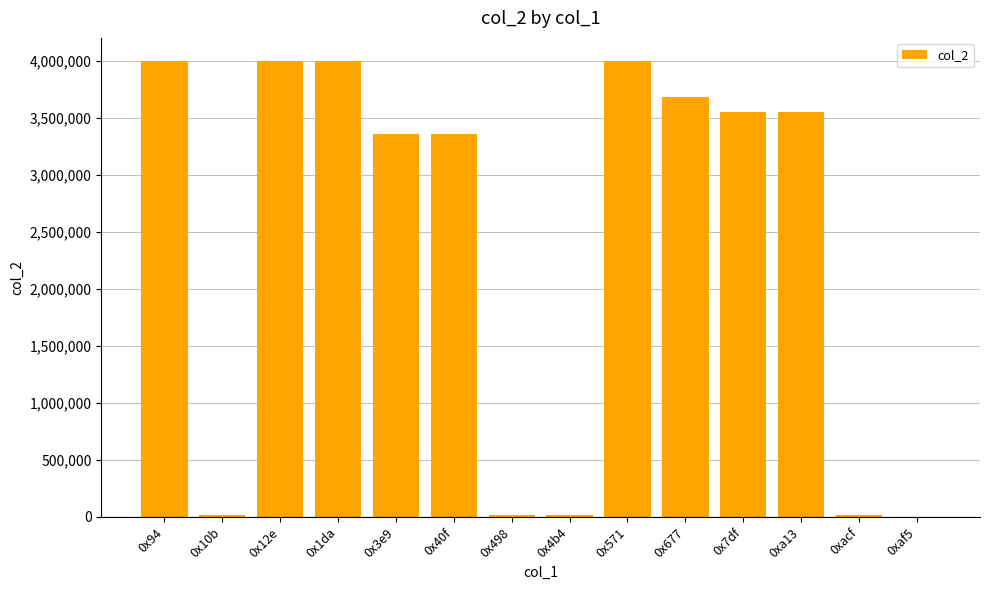

The chart shows a value of 4000000 at 0x1da. True or false?

True